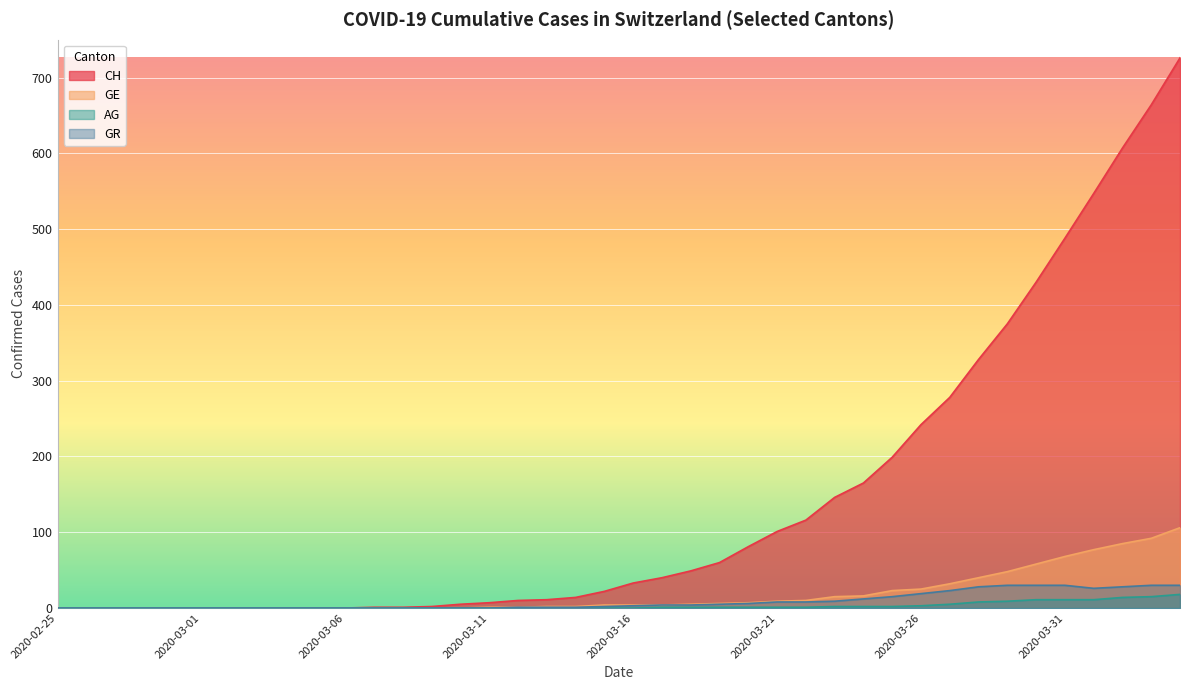

True or false: GR has more than 0 interior local peaks.

False